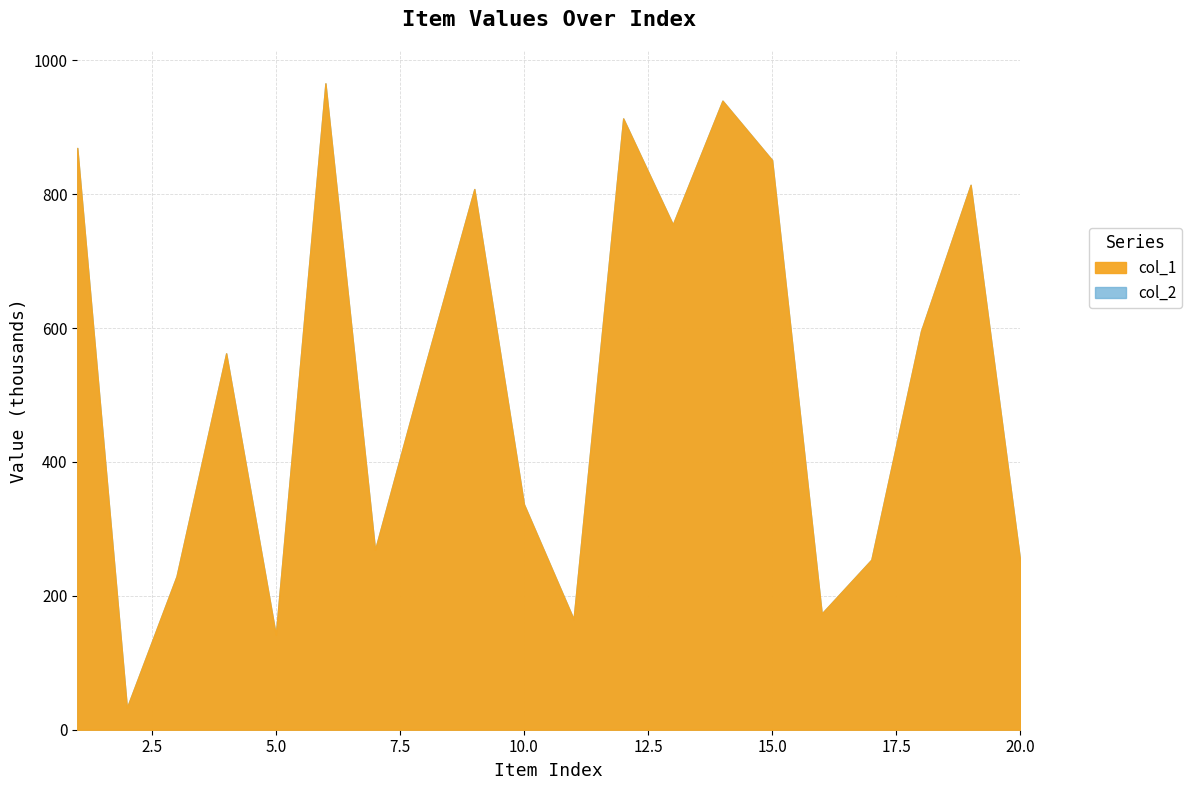

True or false: col_2 has a value of 251291 at 5.

False